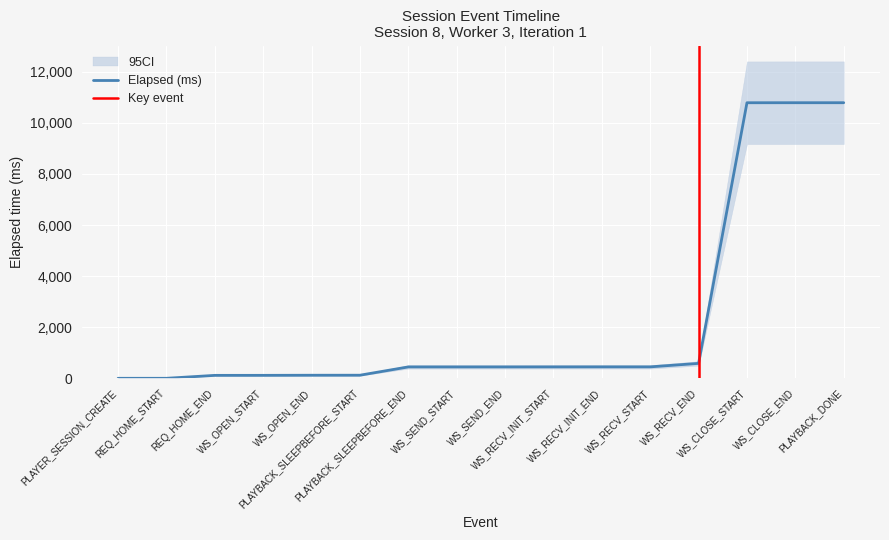

What is the label of the 2nd point from the right?

WS_CLOSE_END